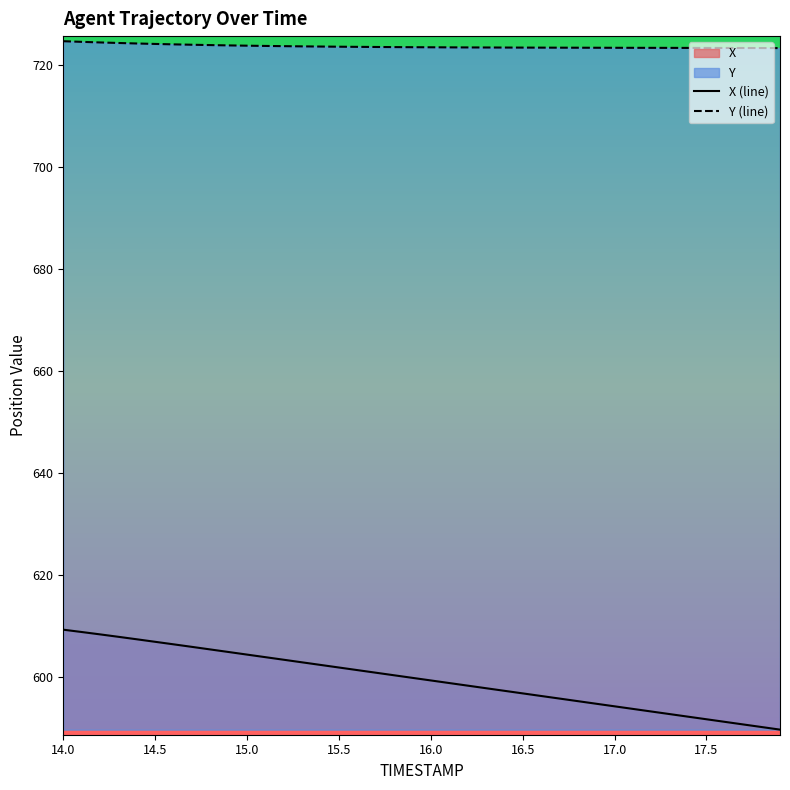

What is the difference between the maximum and second lowest values in the X series?

19.1